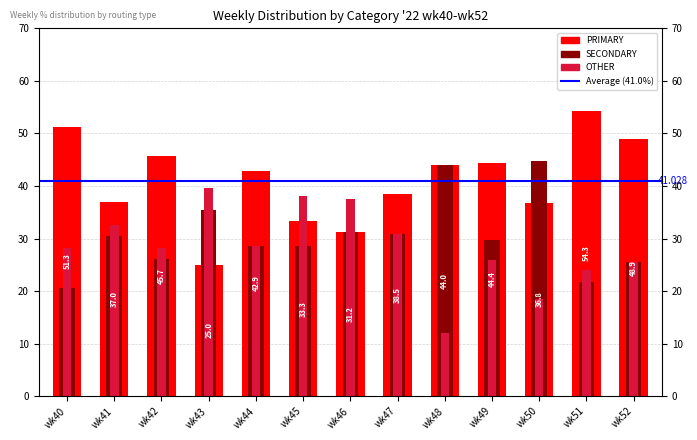

At wk50, list the series in order from largest to smallest.

SECONDARY, PRIMARY, OTHER